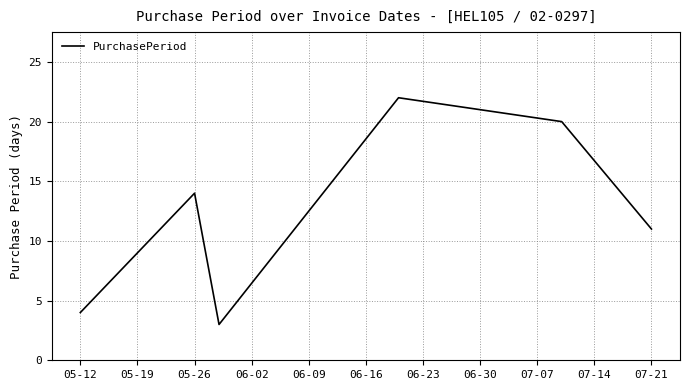

How many interior local valleys (lower than both neighbors) does the data have?

1